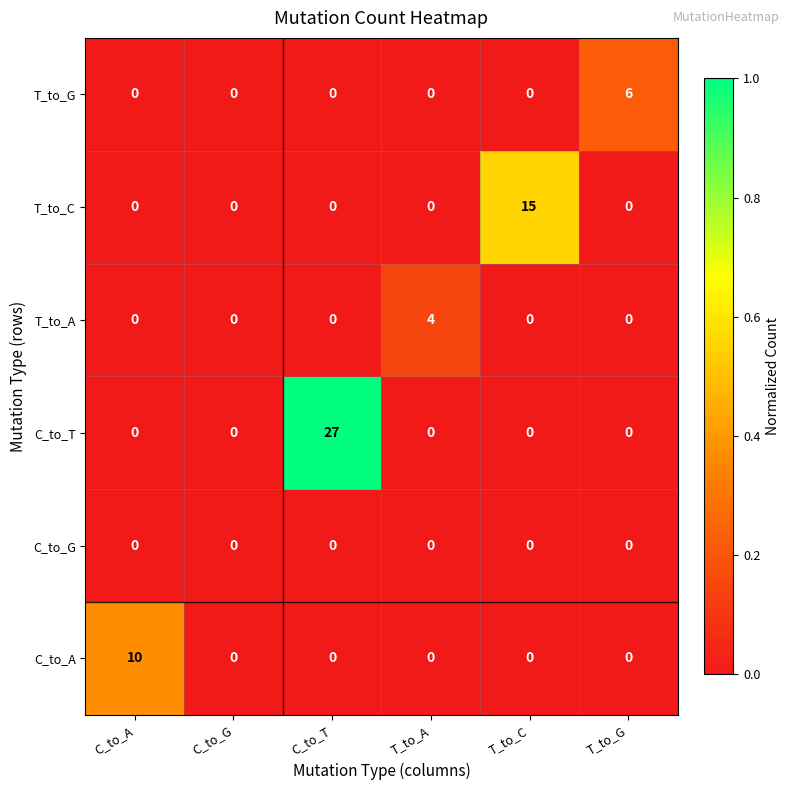

What is the difference between the maximum and minimum values in the C_to_T series?

27